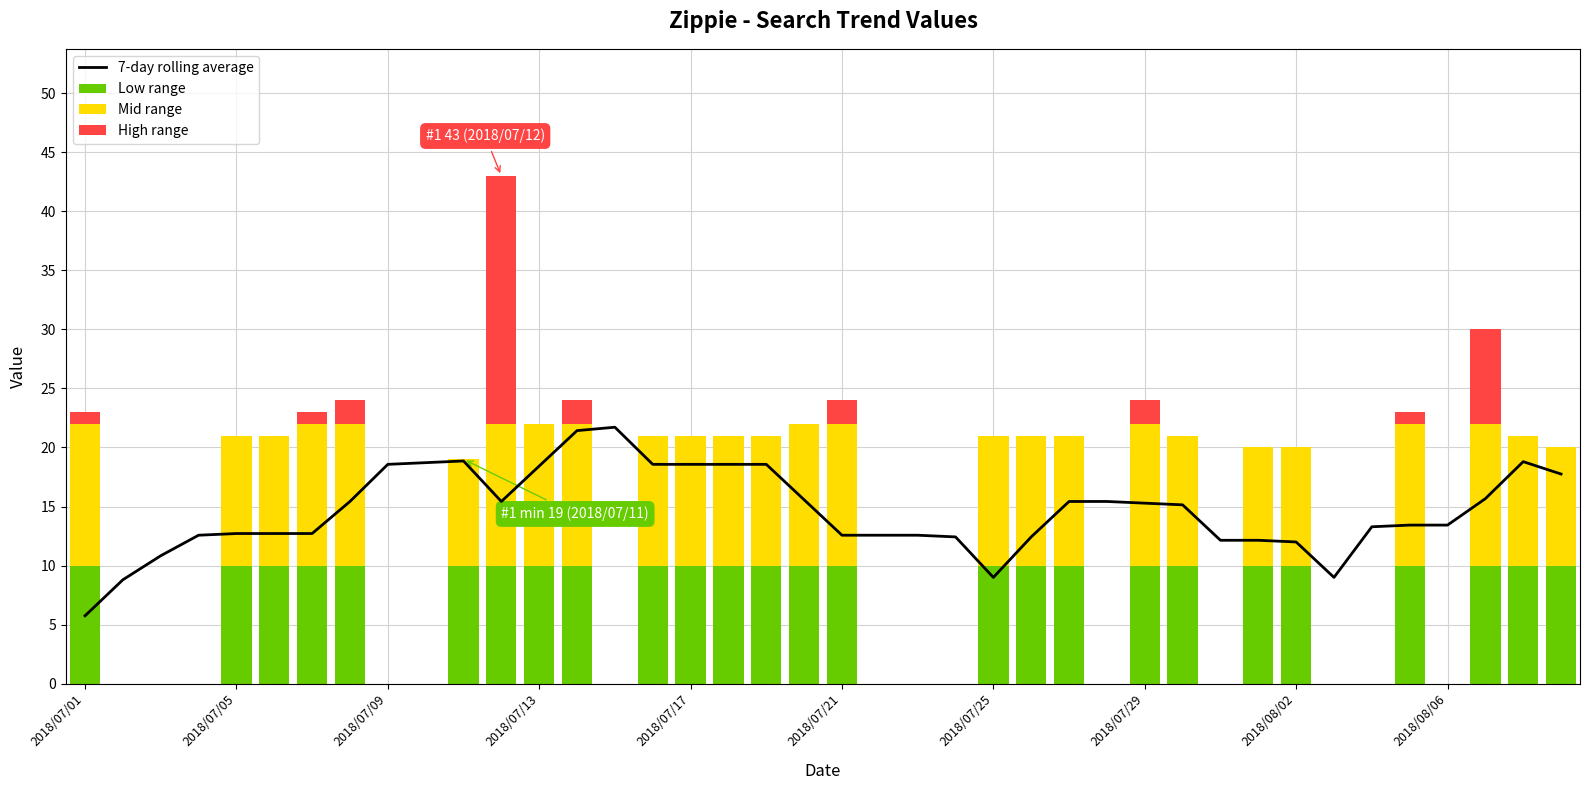

Is it true that 7-day rolling average equals 4.0 at 2018/08/02?

False